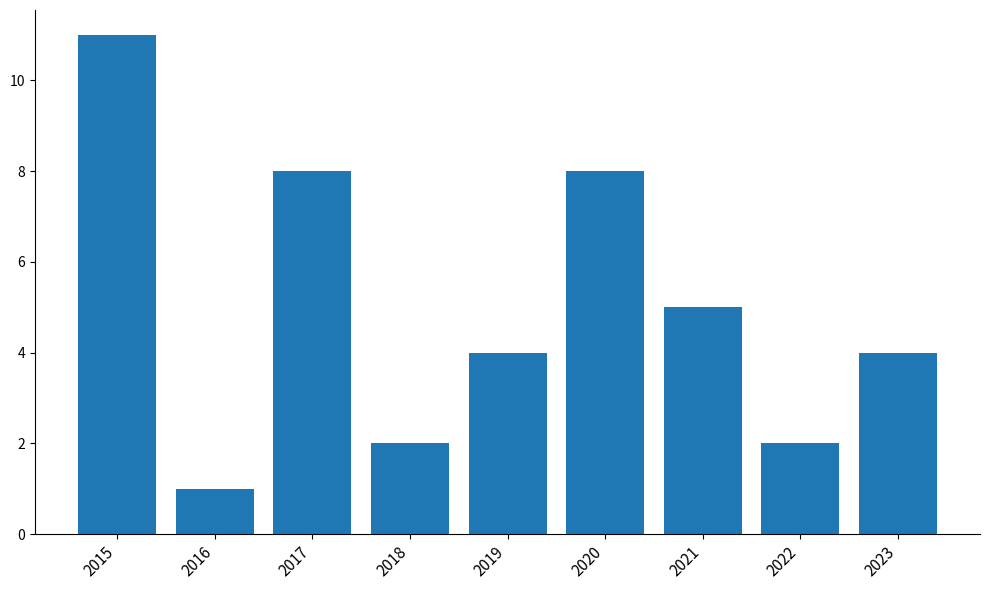

Where is the data nearest to the value 6?

2021